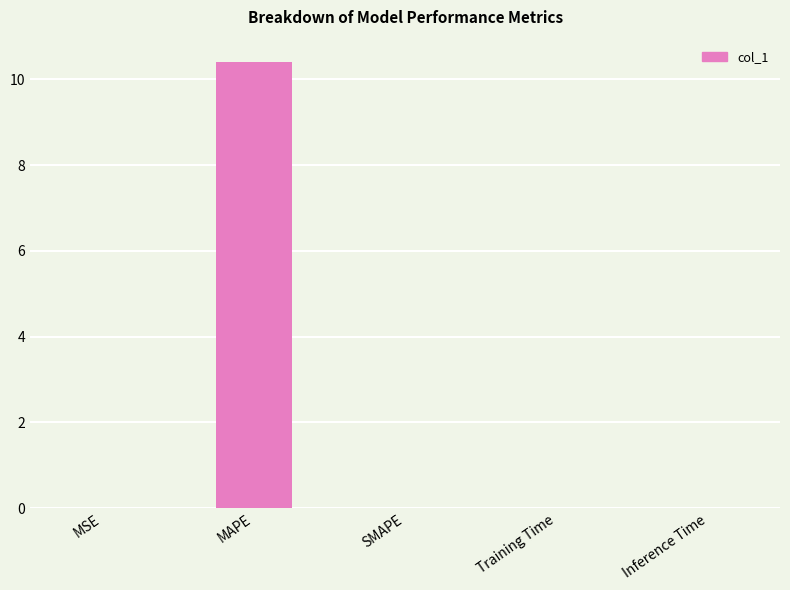

What is the greatest value displayed?

10.4